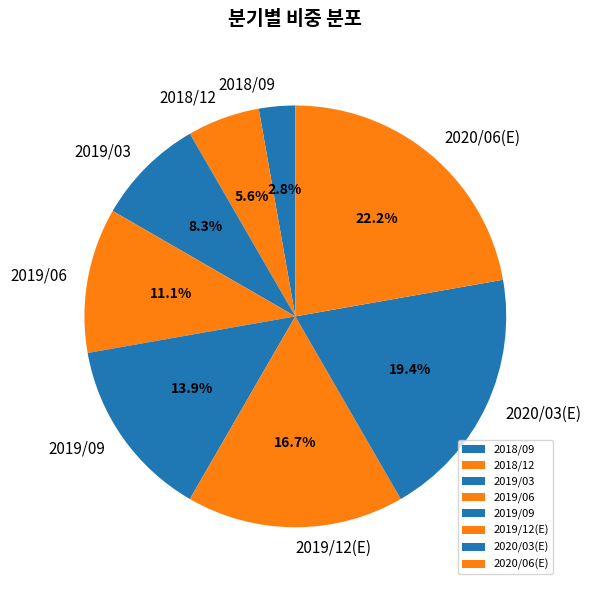

How many slices are in this pie chart?

8